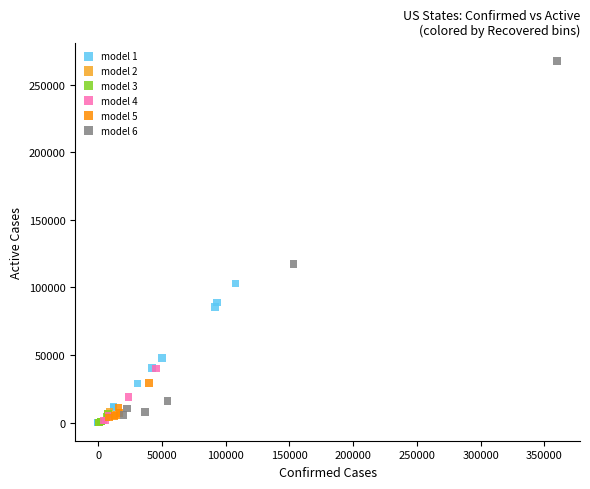

Which series has the widest spread of Y values?

model 6